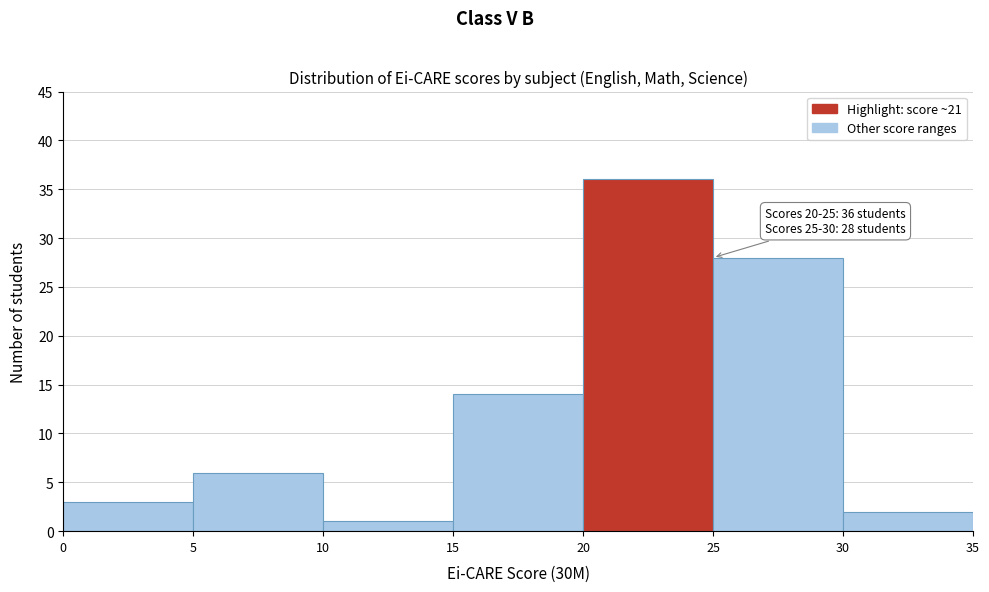

Over which range of the x-axis is the bar tallest?

20 to 25